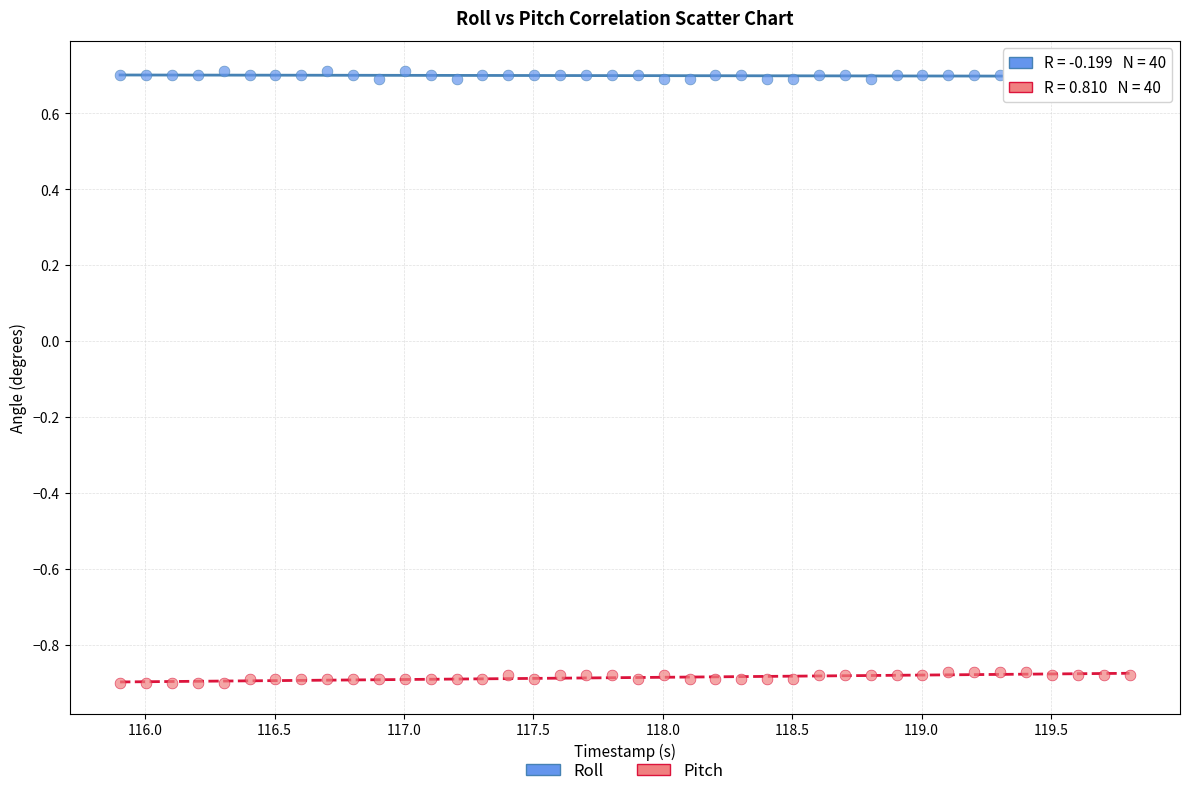

Which series contains the highest Y value?

Roll